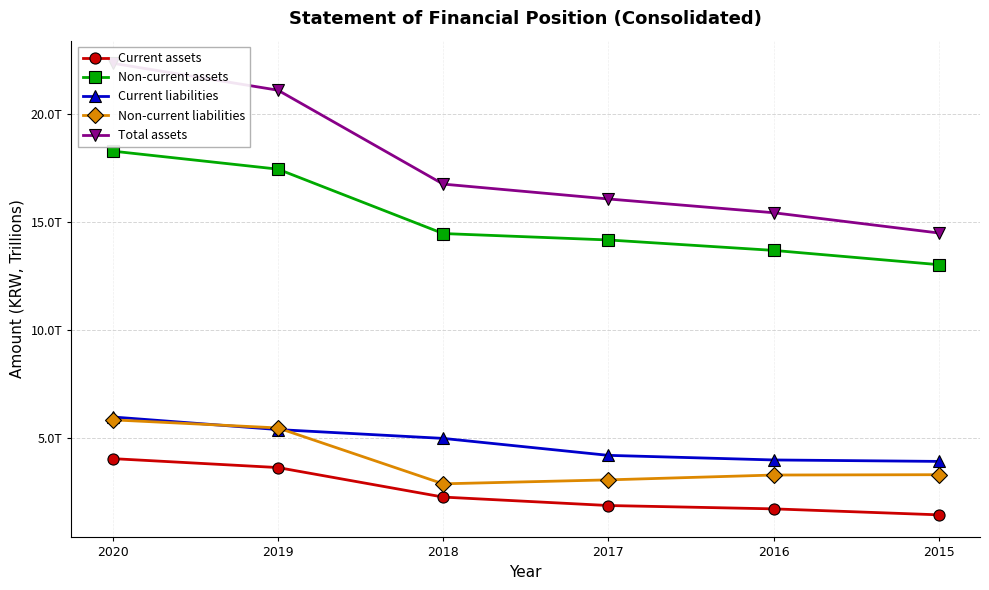

What is the sum of all Non-current assets values?

91.1